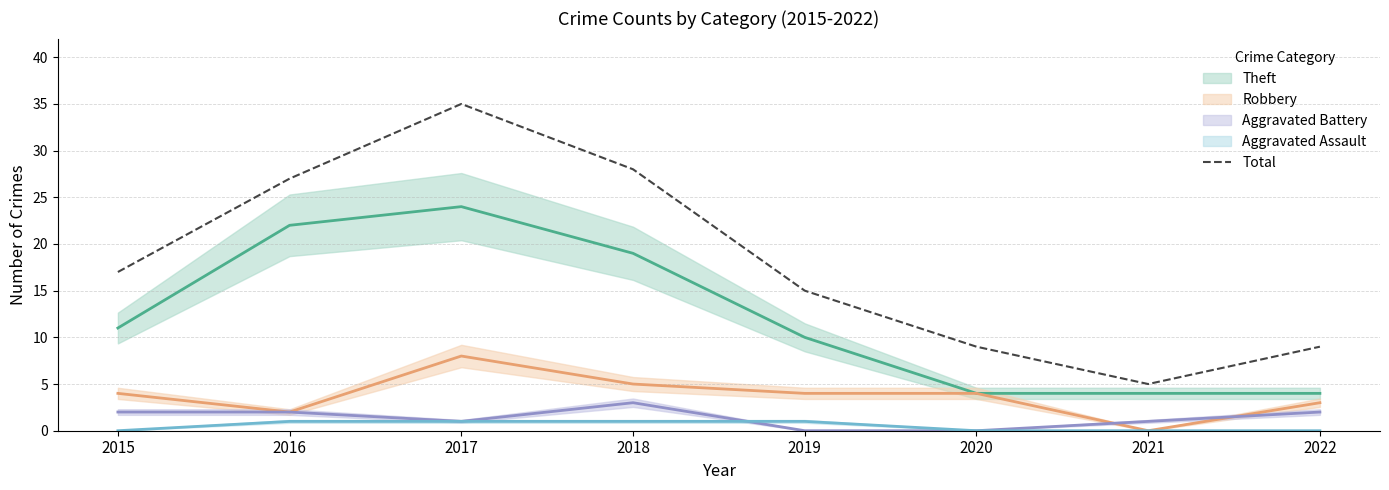

Does the chart have visible grid lines?

Yes